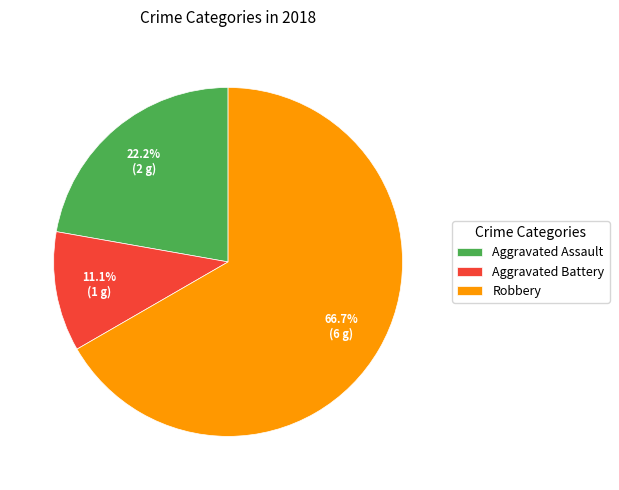

Combined, what portion of the pie is Aggravated Assault and Aggravated Battery?

33.3%